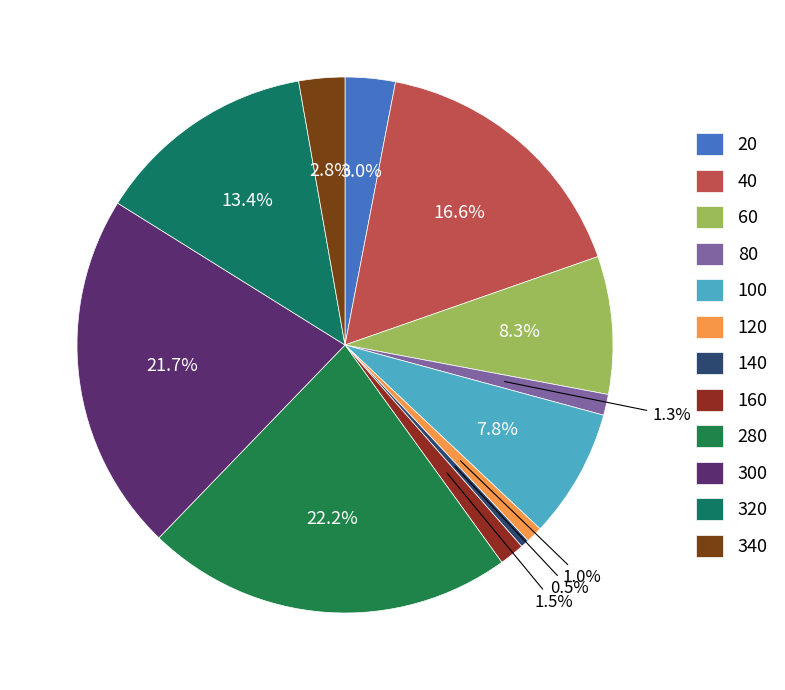

Which category has the biggest portion of the pie?

280